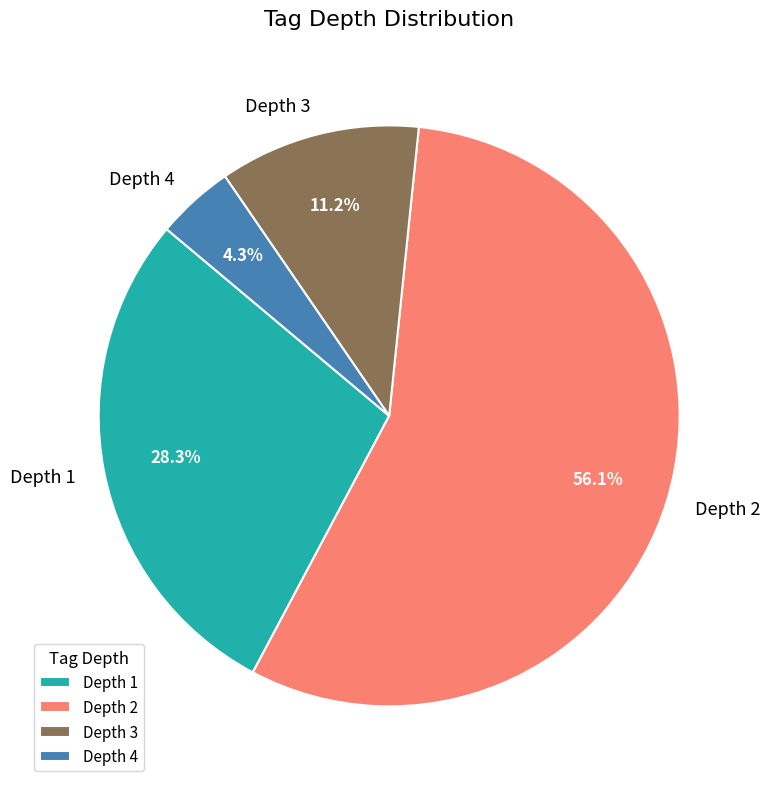

To the nearest percent, what is the average slice percentage?

25%